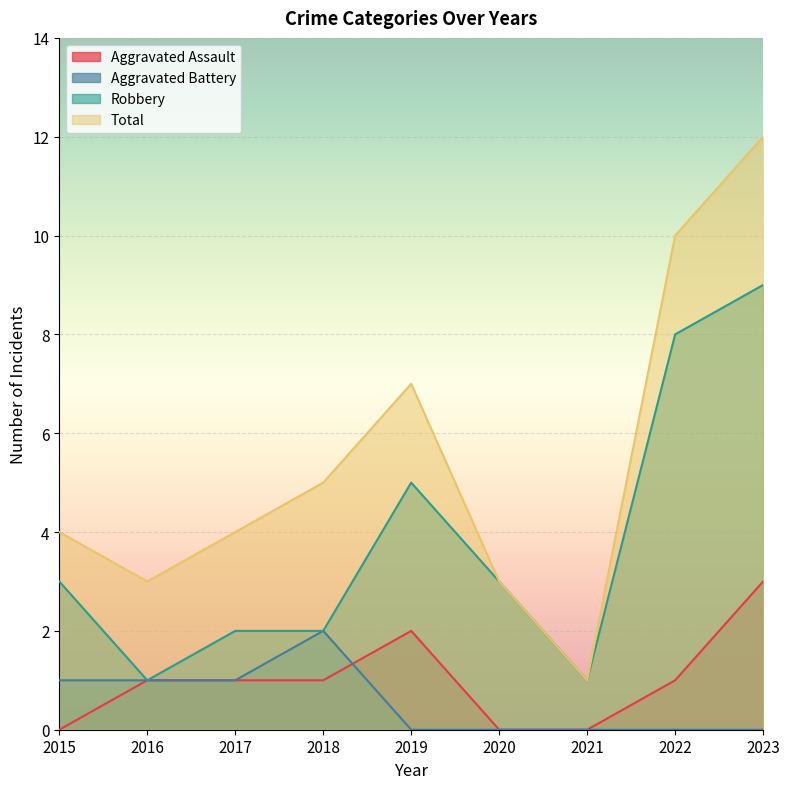

Which category has the lowest value in the Robbery series?

2016